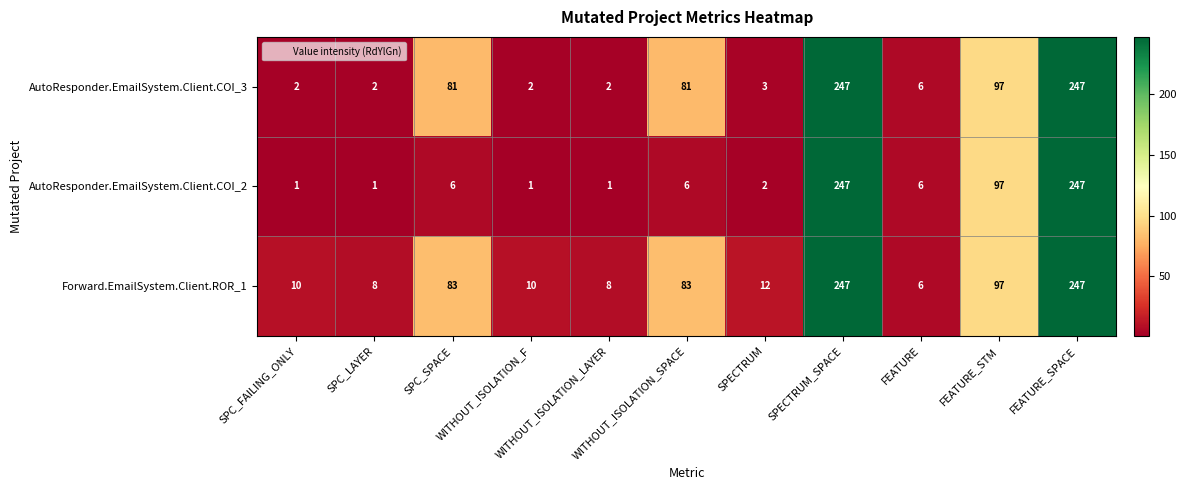

What is the average value of the AutoResponder.EmailSystem.Client.COI_2 series?

56